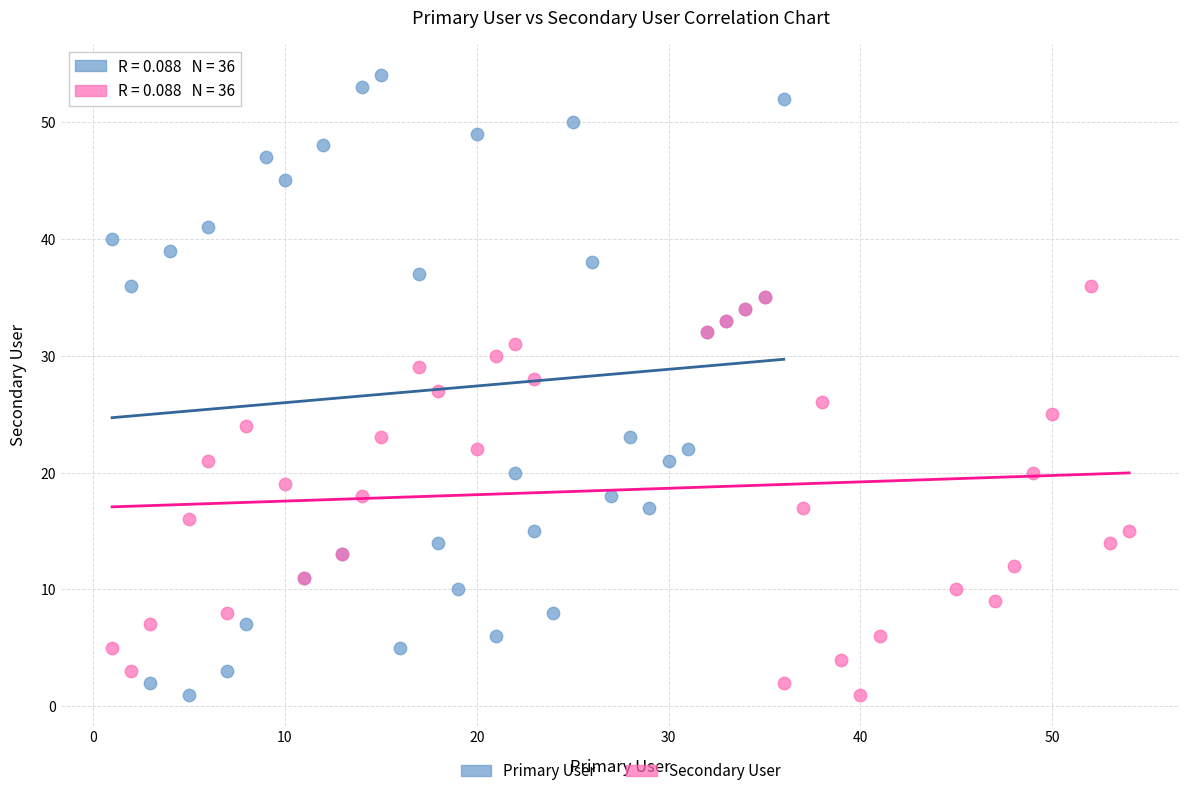

Which series has the largest Y range (max minus min)?

Primary User